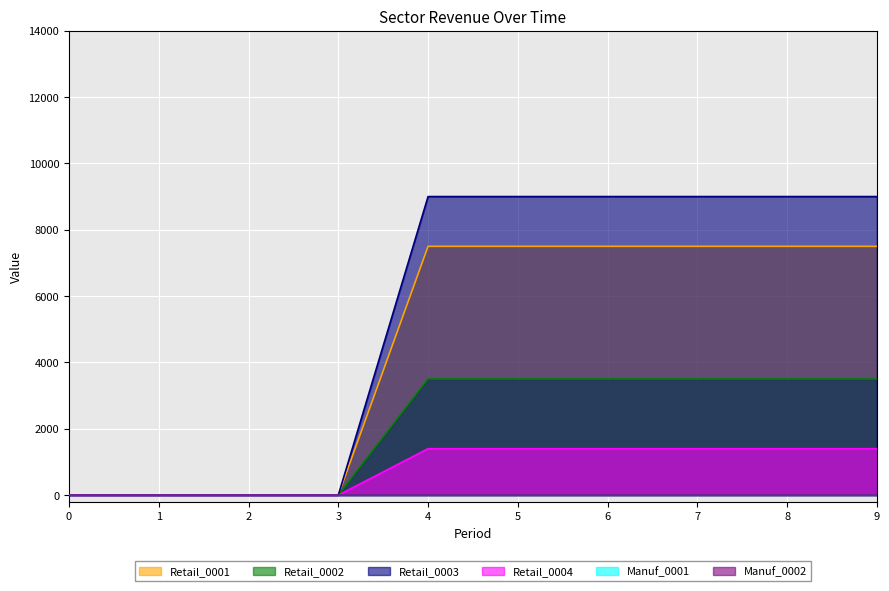

The Retail_0003 series shows -2884 at 3. True or false?

False